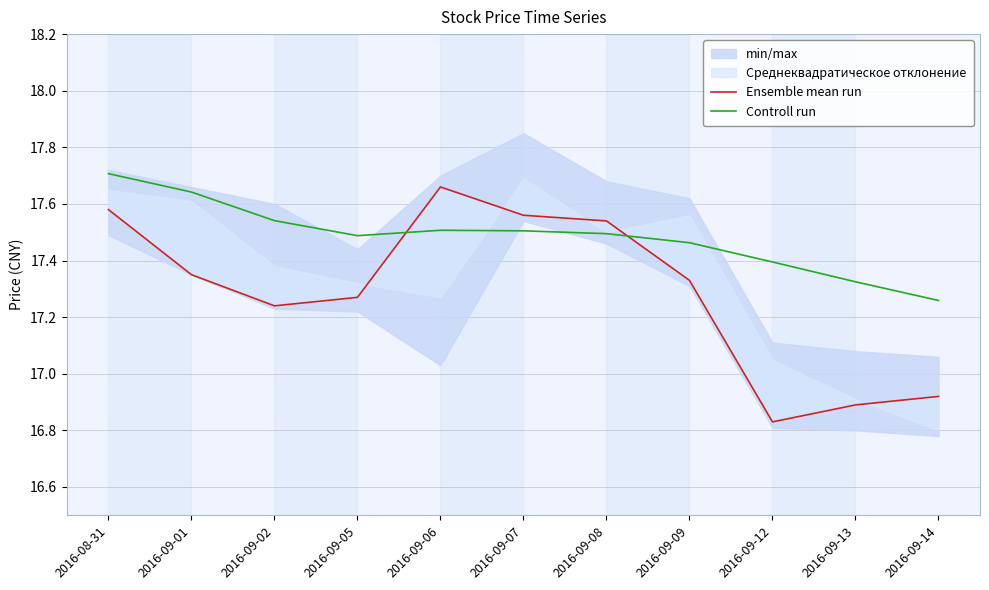

Reading right to left, what are all the values shown in this chart?

Ensemble mean run: 2016-09-14=16.9	2016-09-13=16.9	2016-09-12=16.8	2016-09-09=17.3	2016-09-08=17.5	2016-09-07=17.6	2016-09-06=17.7	2016-09-05=17.3	2016-09-02=17.2	2016-09-01=17.4	2016-08-31=17.6
Controll run: 2016-09-14=17.3	2016-09-13=17.3	2016-09-12=17.4	2016-09-09=17.5	2016-09-08=17.5	2016-09-07=17.5	2016-09-06=17.5	2016-09-05=17.5	2016-09-02=17.5	2016-09-01=17.6	2016-08-31=17.7